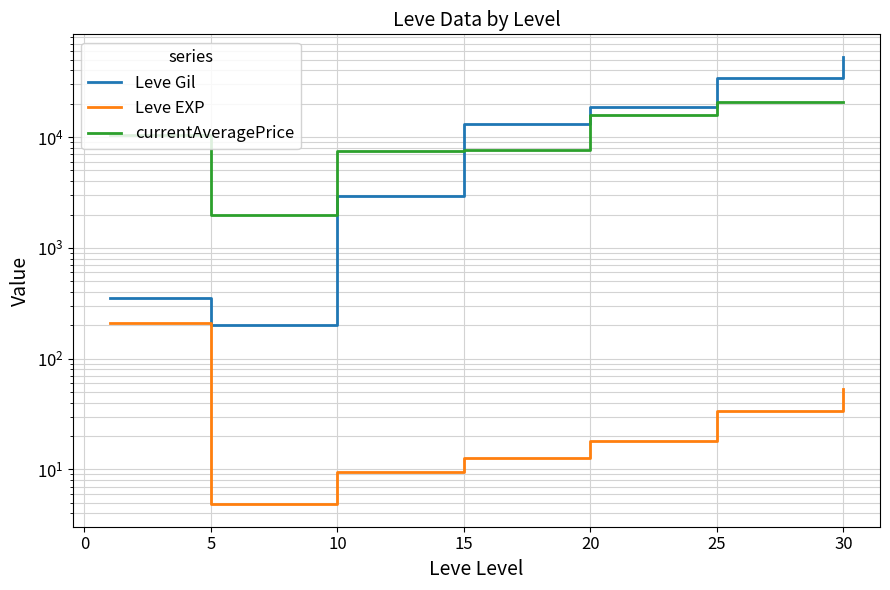

How many intersections are there between Leve Gil and currentAveragePrice?

1